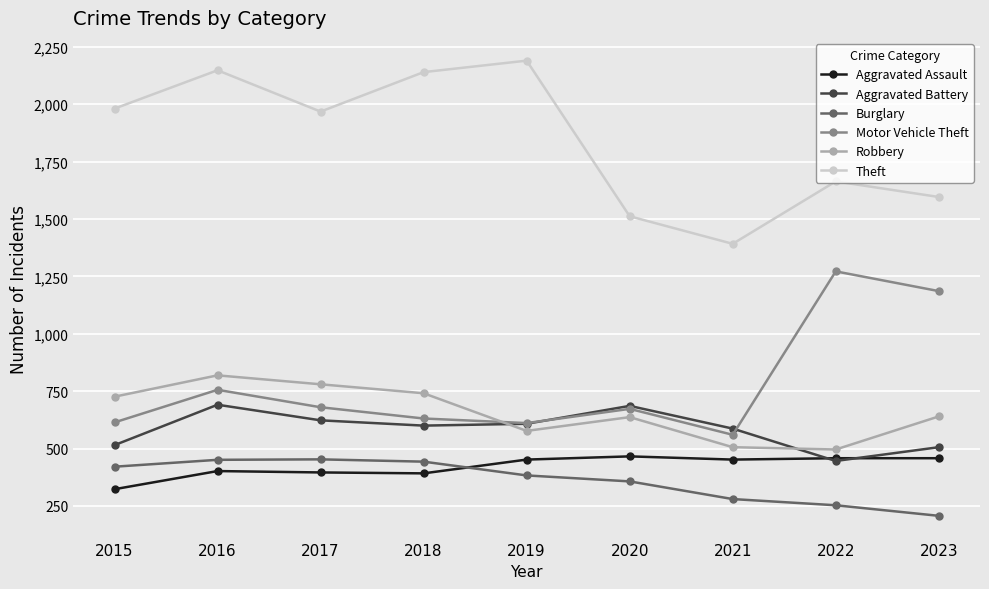

How many series are shown in this chart?

6